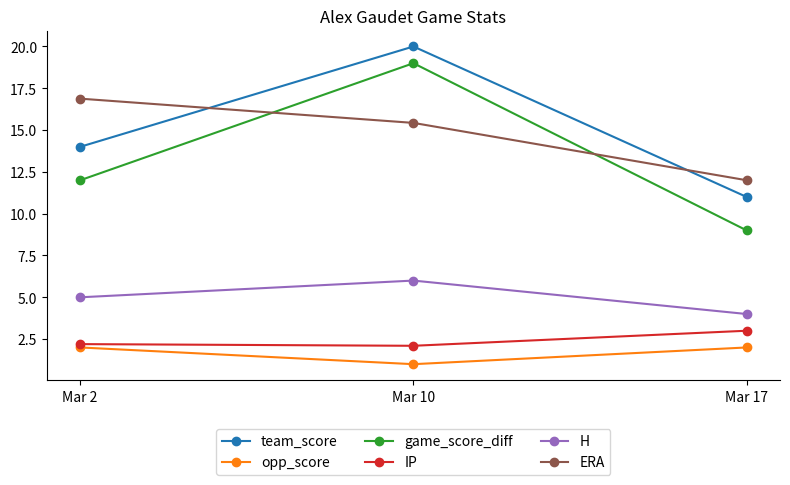

List the series in order of their peak value, lowest first.

opp_score, IP, H, ERA, game_score_diff, team_score